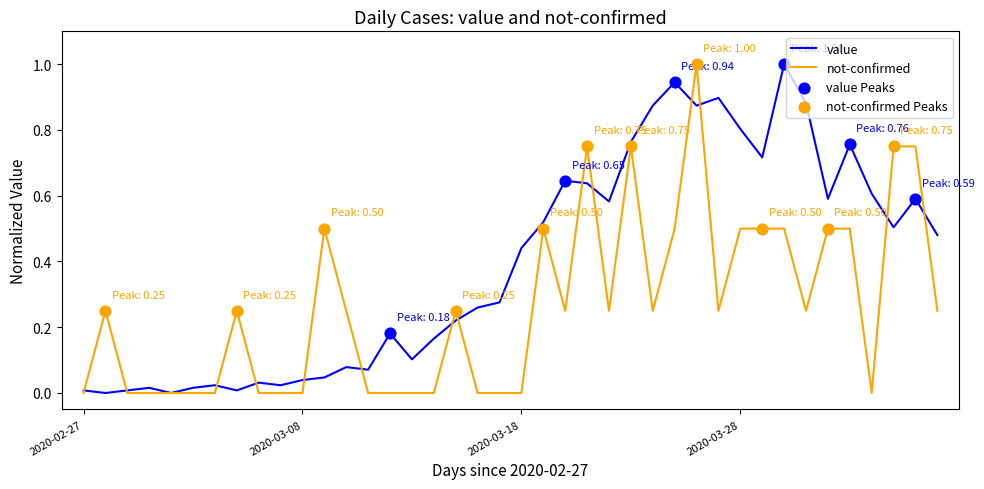

Which series has the largest total across all categories?

value